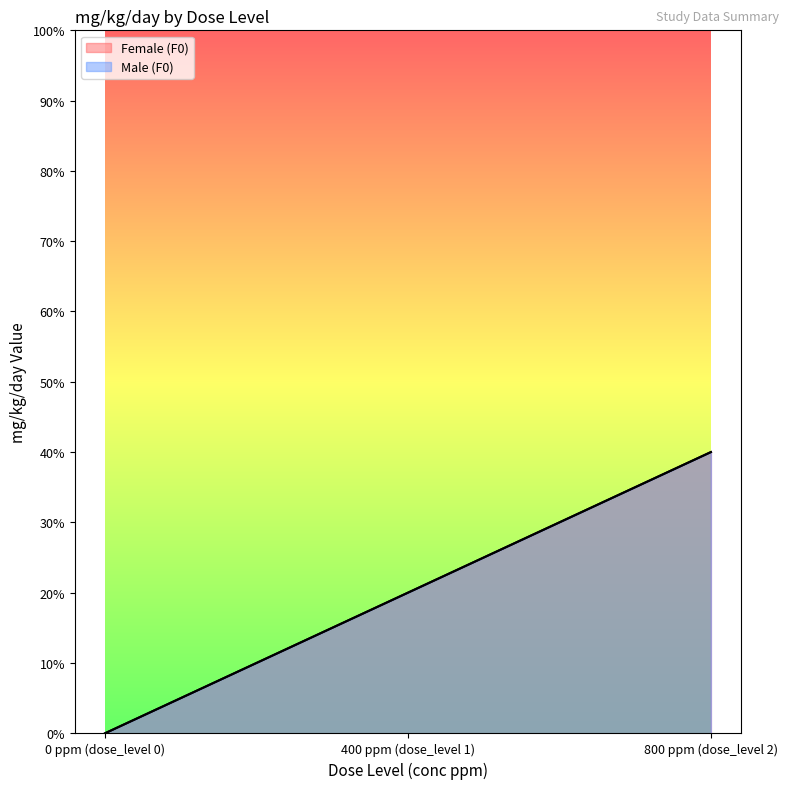

How many data points in Male (F0) are less than 20?

1